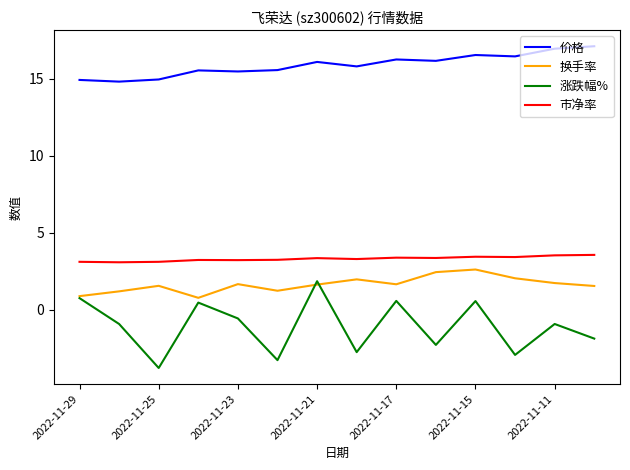

What is the difference between the maximum and second lowest values in the 涨跌幅% series?

5.1